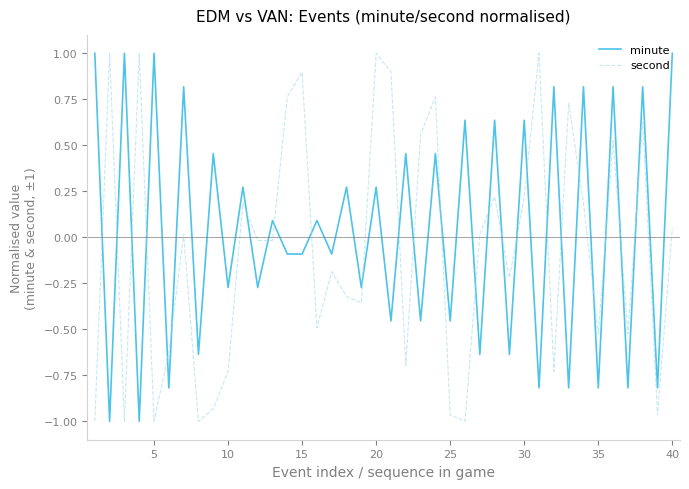

At how many categories does at least one series exceed 0?

29